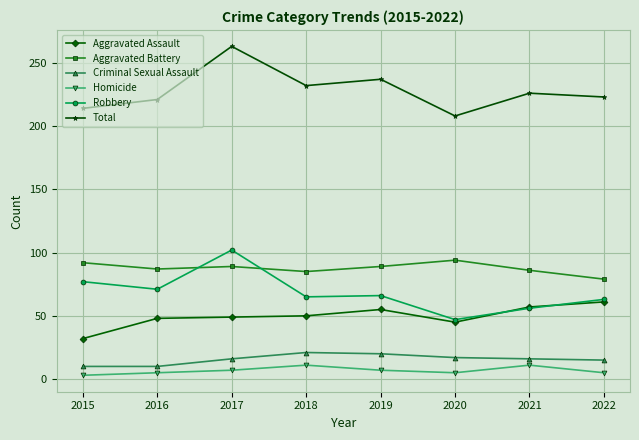

What is the maximum value for Robbery?

102